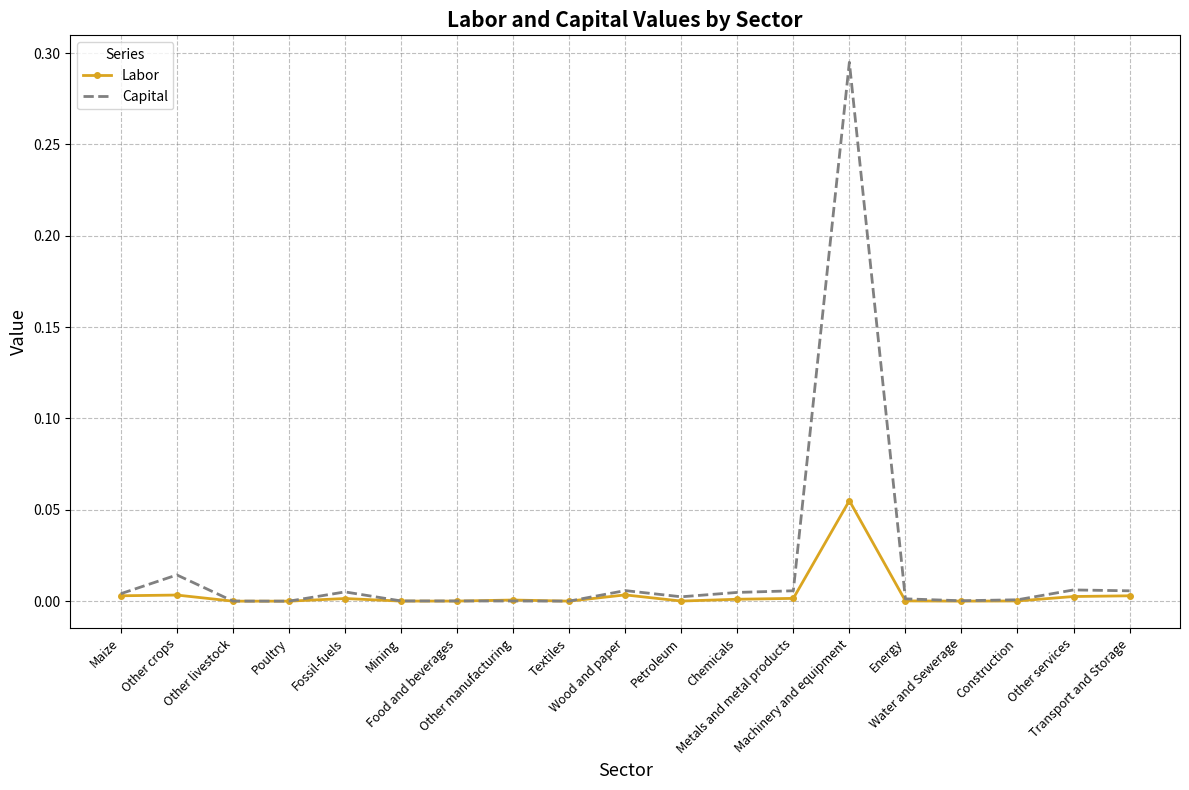

Which series has the largest total across all categories?

Capital